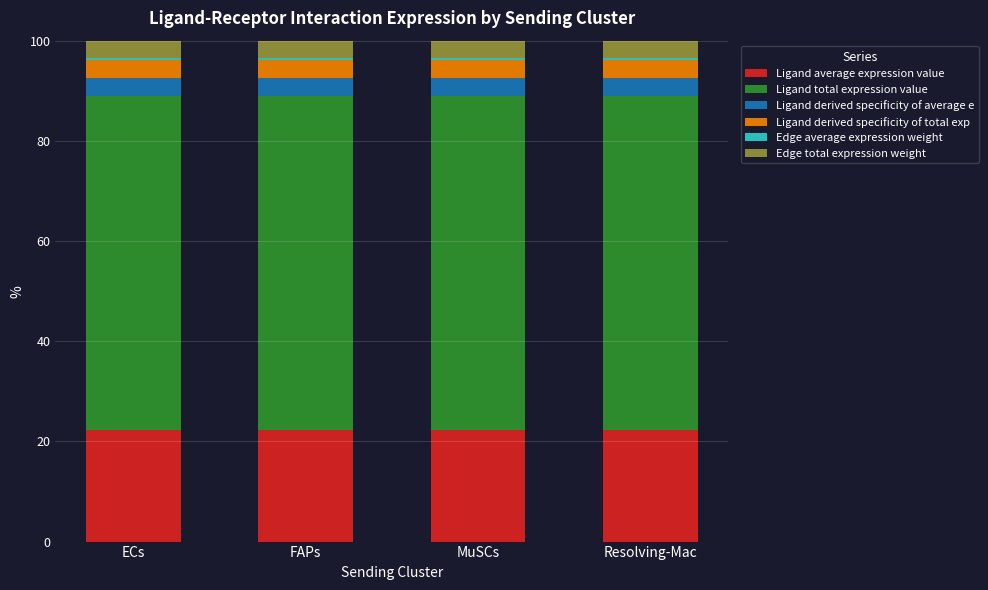

What is the minimum value for Ligand average expression value?

22.2